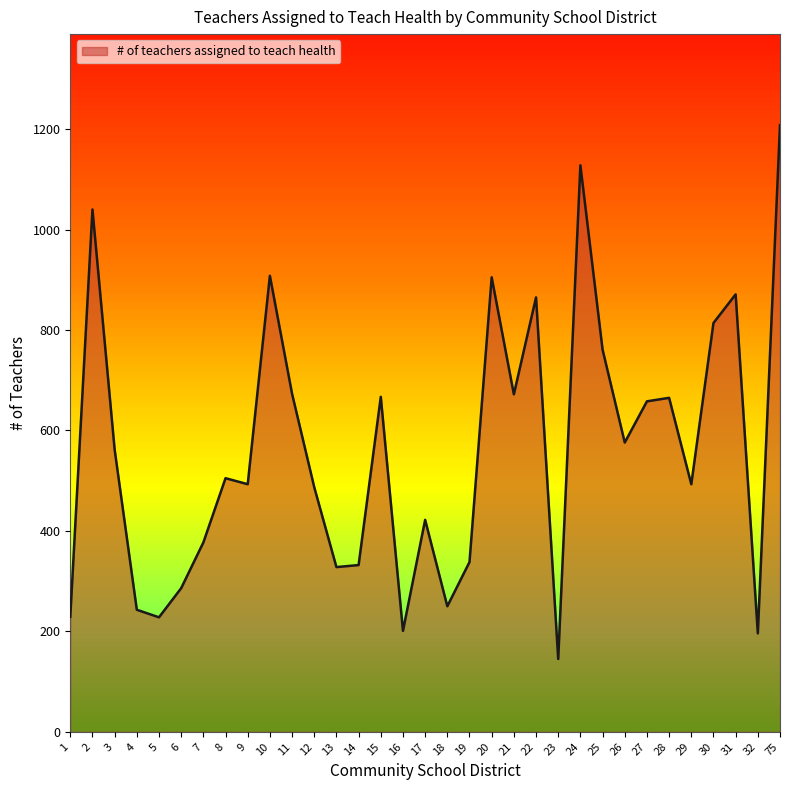

What is the maximum value shown in the chart?

1208